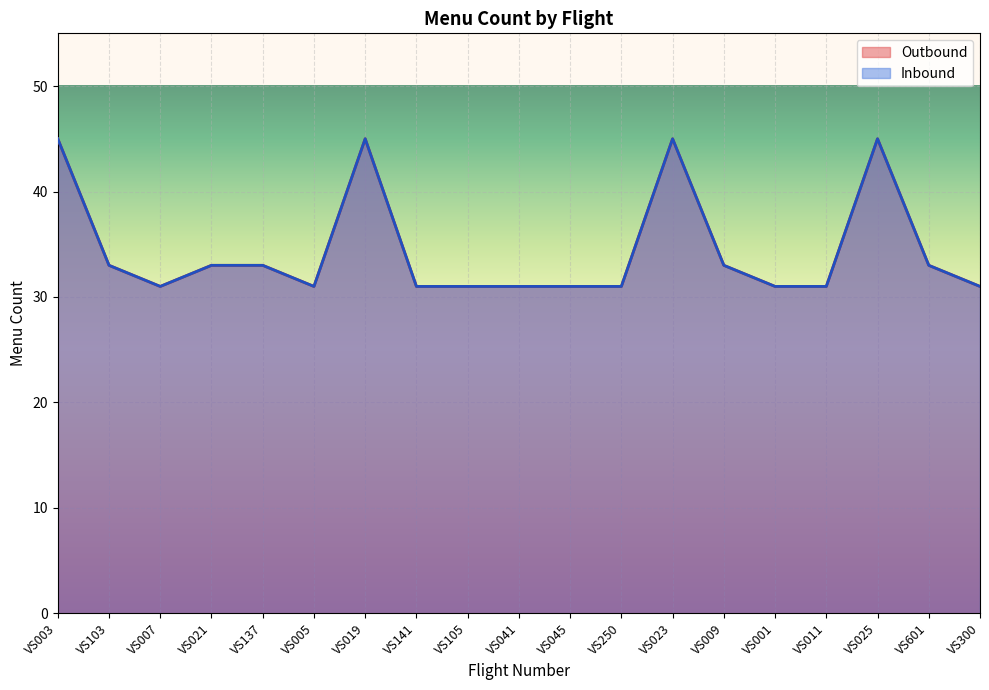

What position from the left is VS250?

12